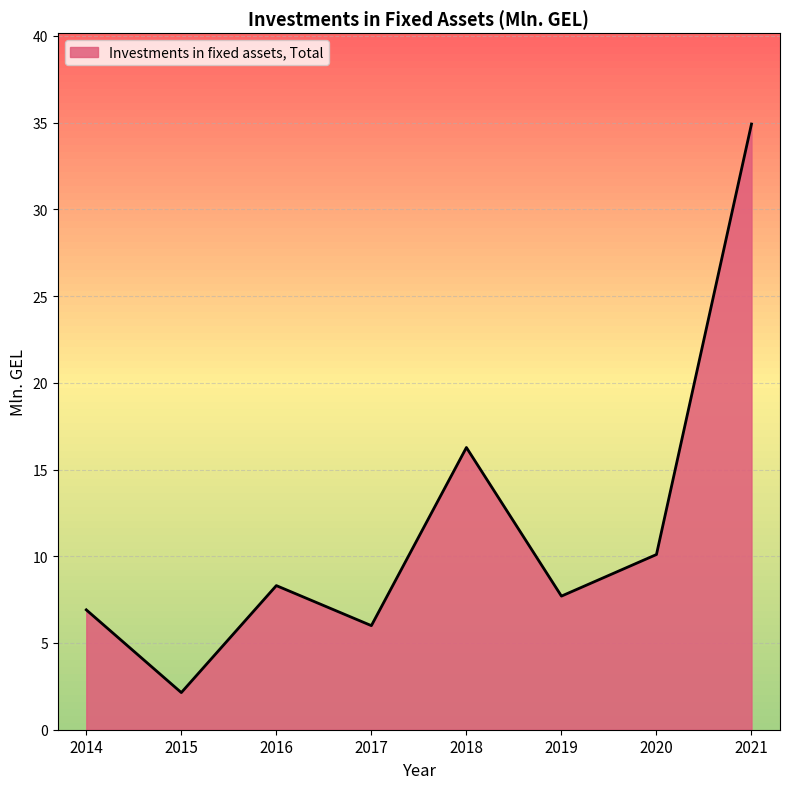

The value at 2020 is 14.1. True or false?

False